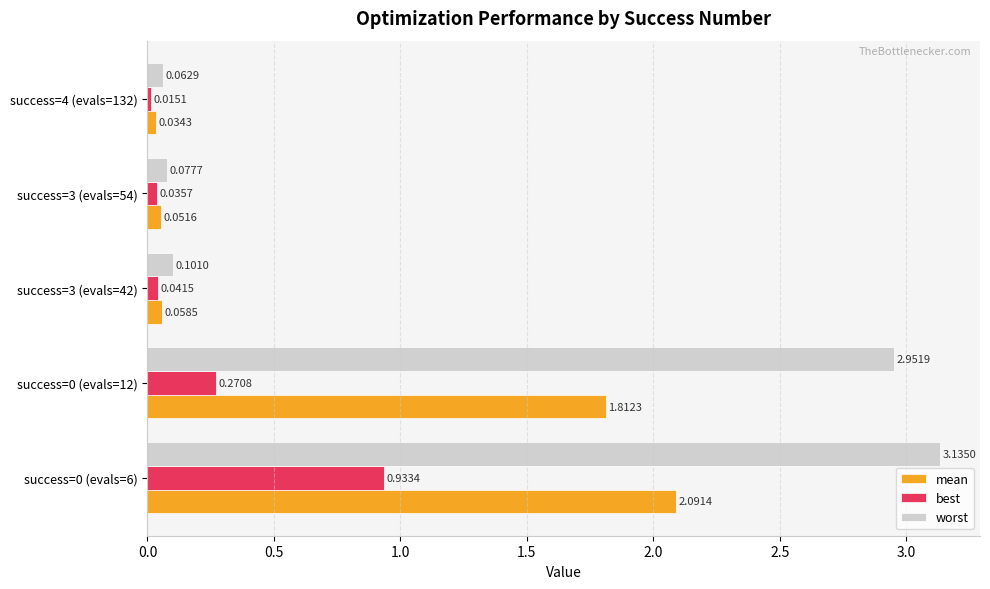

Which series has the widest spread of values?

worst